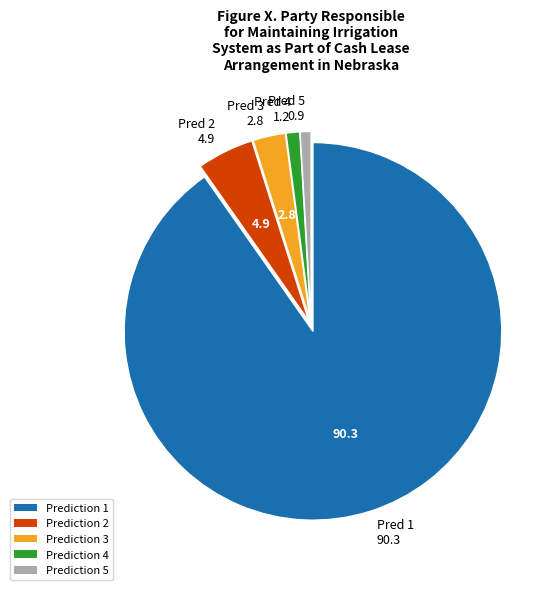

Is it true that Pred 1 90.3 is 99% of the pie?

False